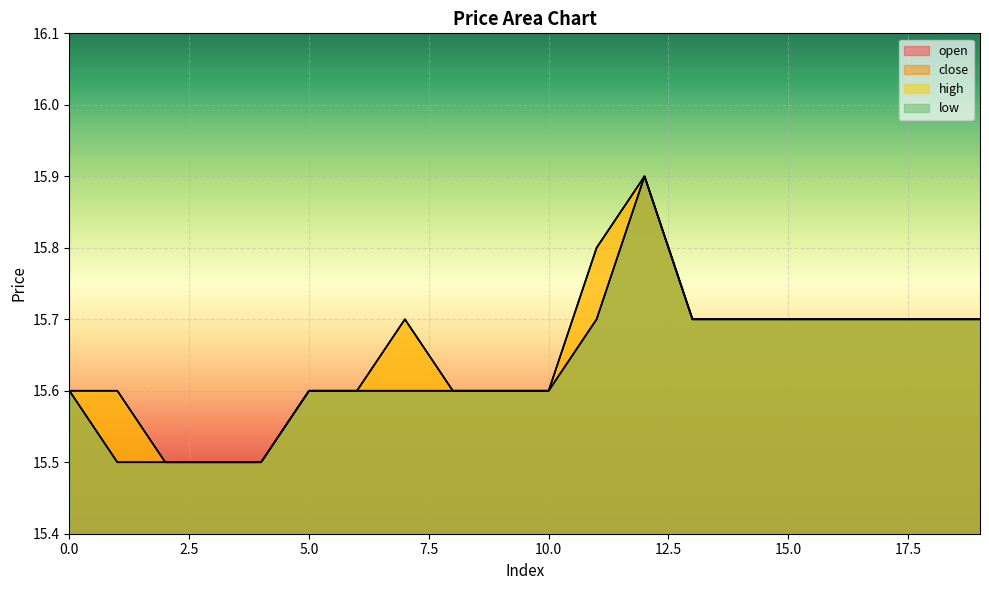

How many series are shown in this chart?

4